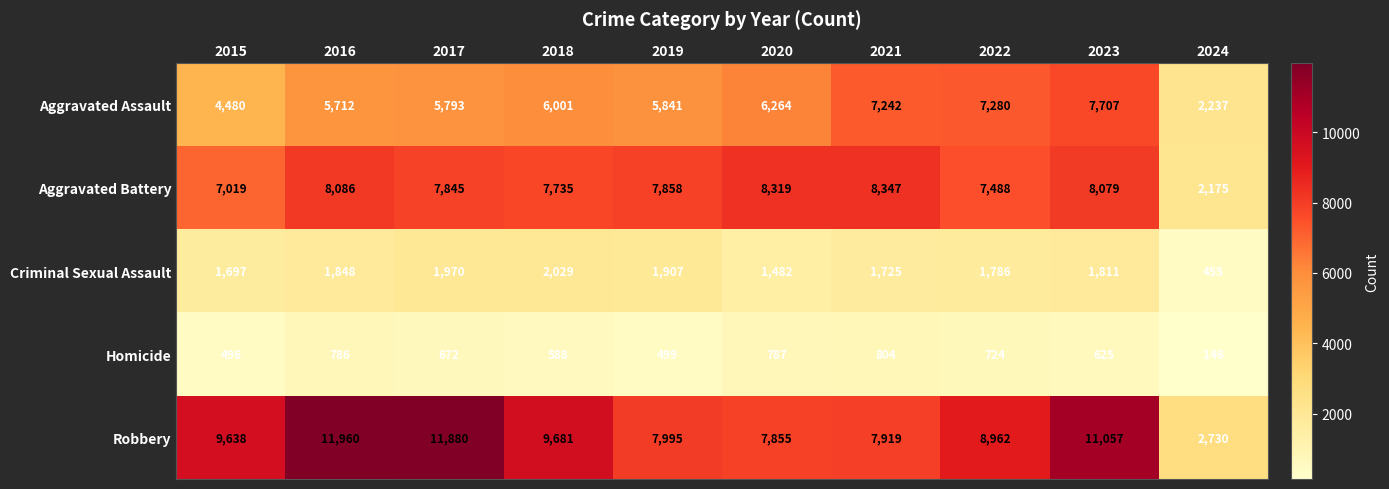

The Homicide series shows 369 at 2022. True or false?

False